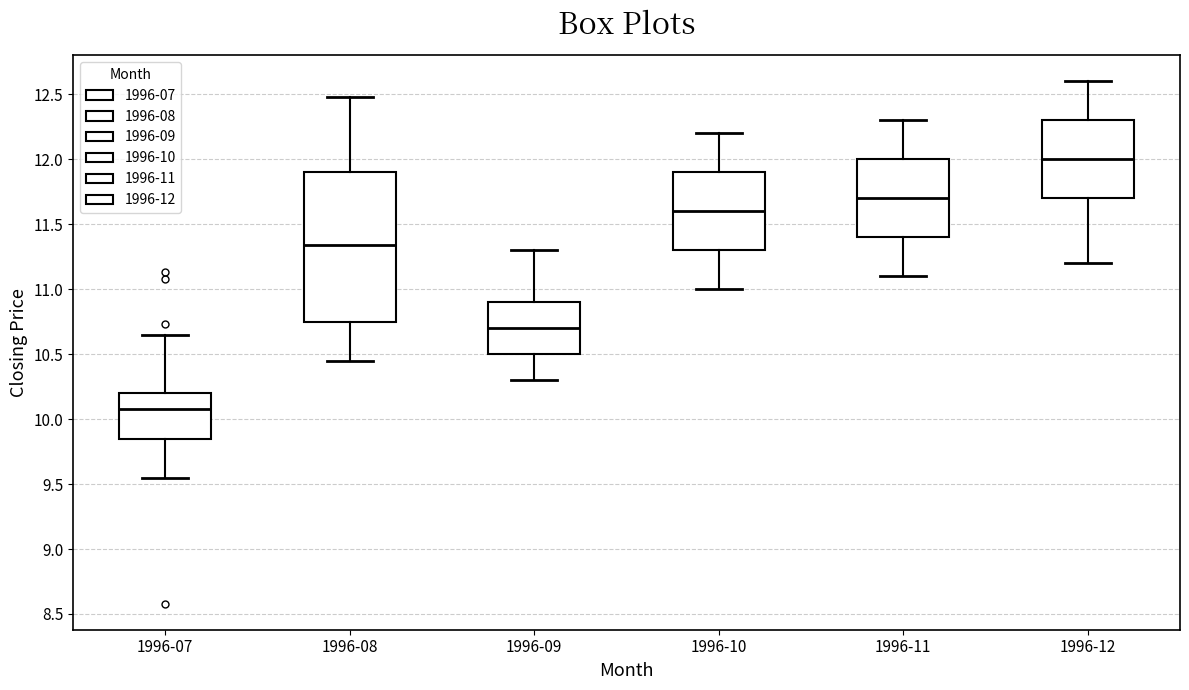

Reading left to right, read every box against the y-axis: the position of its median line, the range the box covers, and the ends of its whiskers. The values are not printed on the chart, so give them approximately, as read against the axis.

1996-07: median 10.10, box 9.85 to 10.20, whiskers 9.55 to 10.65
1996-08: median 11.35, box 10.75 to 11.90, whiskers 10.45 to 12.50
1996-09: median 10.70, box 10.50 to 10.90, whiskers 10.30 to 11.30
1996-10: median 11.60, box 11.30 to 11.90, whiskers 11.00 to 12.20
1996-11: median 11.70, box 11.40 to 12.00, whiskers 11.10 to 12.30
1996-12: median 12.00, box 11.70 to 12.30, whiskers 11.20 to 12.60